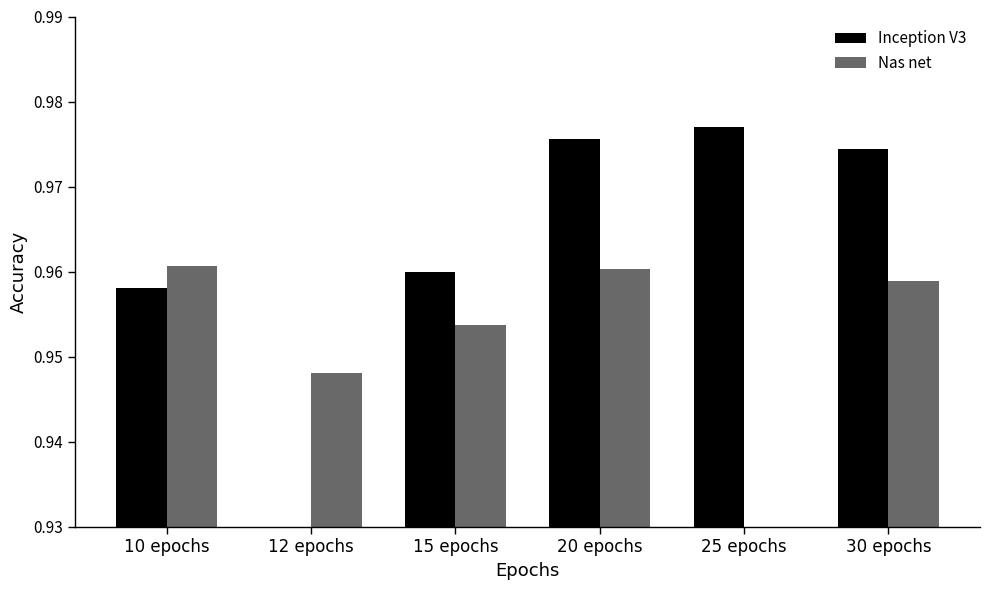

Reading left to right, list all the values displayed in this chart.

Inception V3: 10 epochs=1.0	12 epochs=0.0	15 epochs=1.0	20 epochs=1.0	25 epochs=1.0	30 epochs=1.0
Nas net: 10 epochs=1.0	12 epochs=0.9	15 epochs=1.0	20 epochs=1.0	25 epochs=0.0	30 epochs=1.0